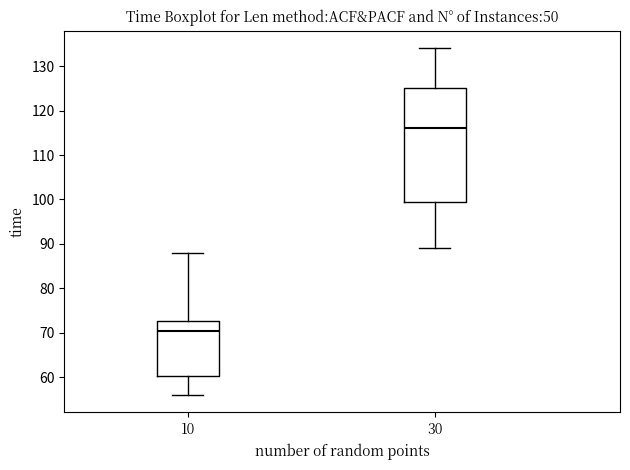

Comparing the boxes themselves (not the whiskers), which one is the tallest?

30